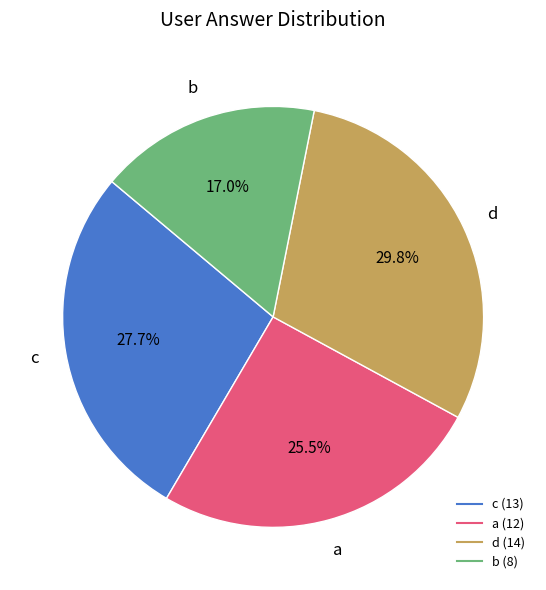

Between d and a, which is larger?

d